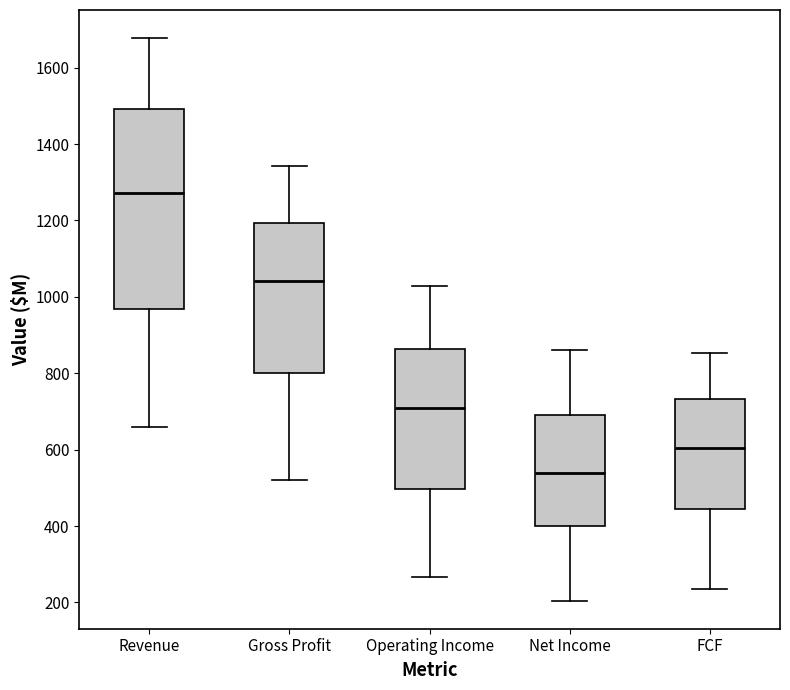

Comparing the boxes themselves (not the whiskers), which one is the tallest?

Revenue